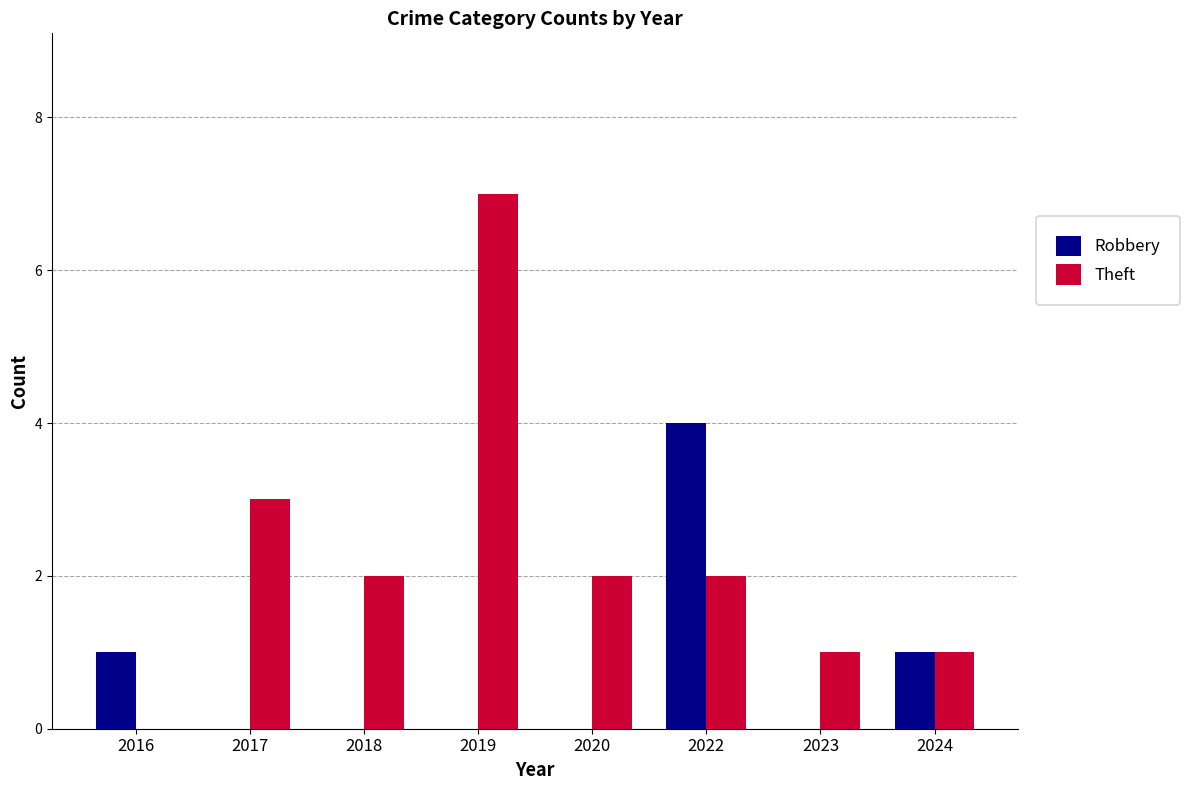

How many series are shown in this chart?

2